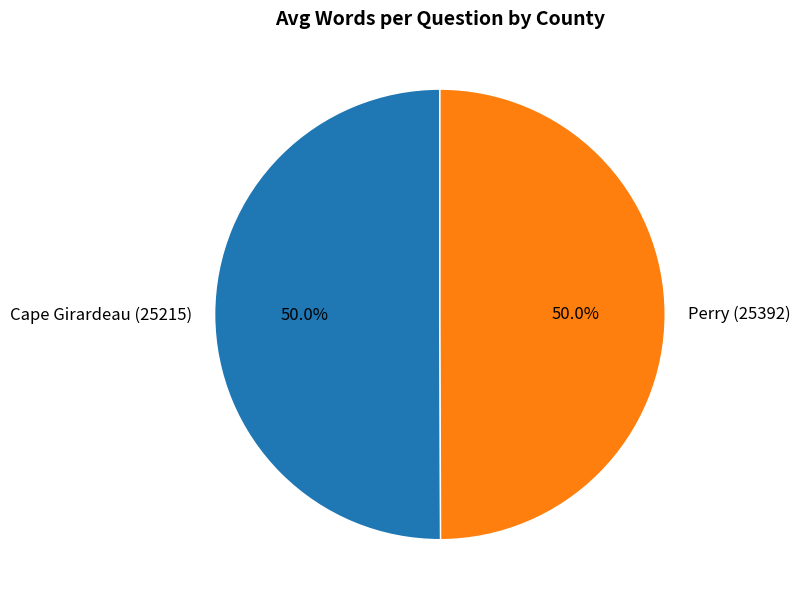

To the nearest percent, what percentage of the pie is Cape Girardeau (25215)?

50%